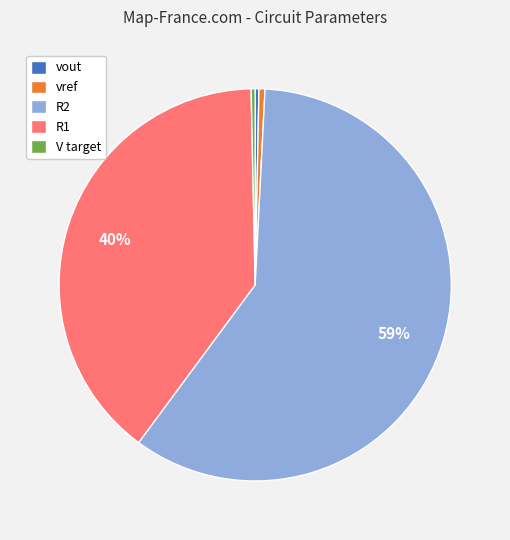

Which slice is the largest?

R2